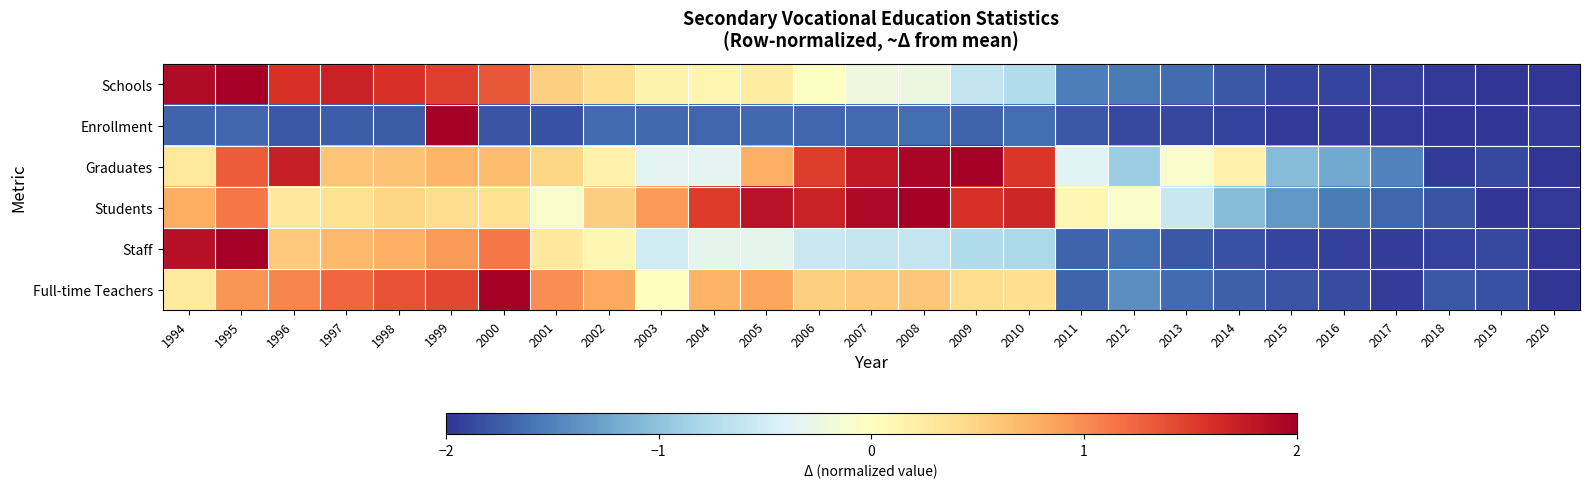

At which category is the sum across all series the highest?

1999